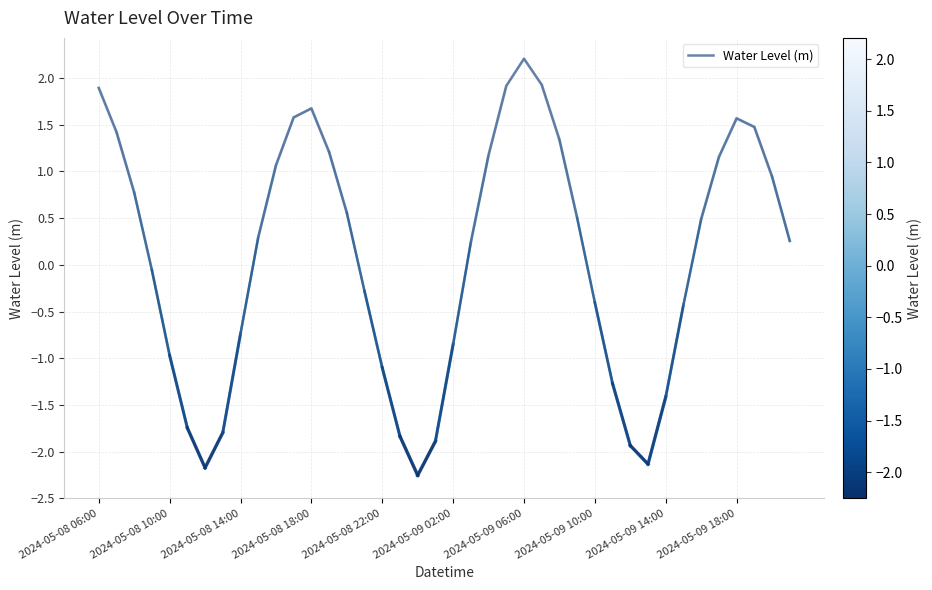

What is the difference between the maximum and minimum values?

4.5